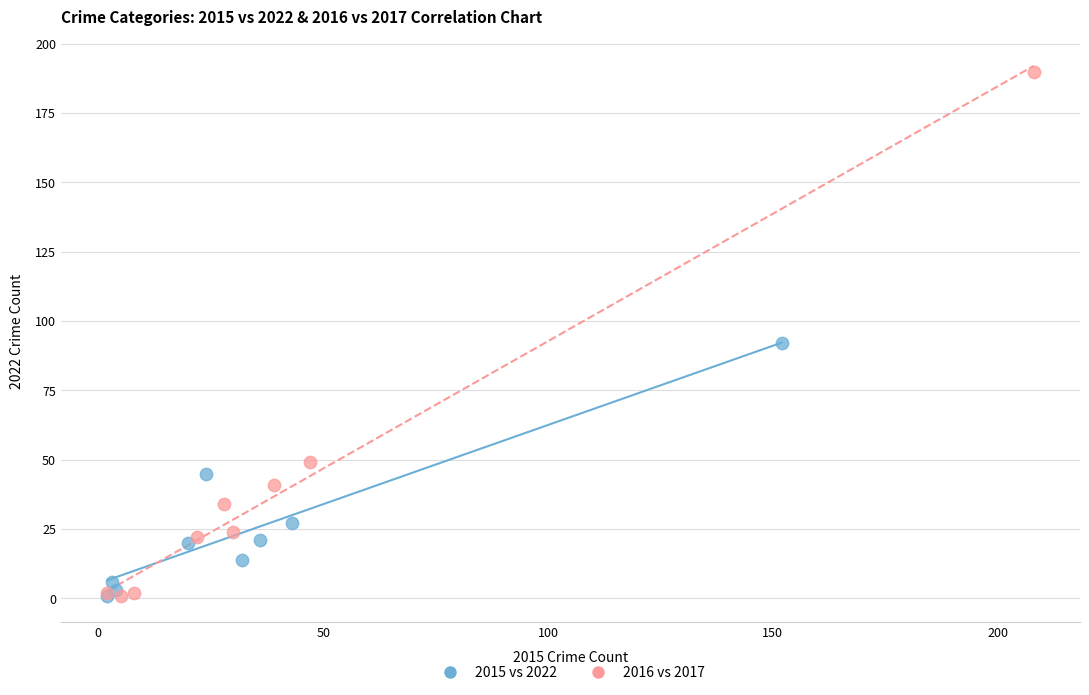

What are all the series names shown in the legend?

2015 vs 2022, 2016 vs 2017